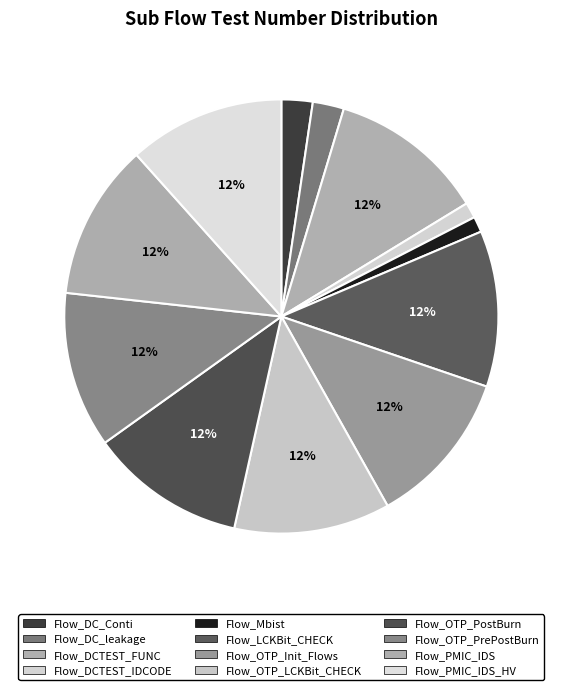

What percentage is the Flow_OTP_PrePostBurn slice, to the nearest percent?

12%